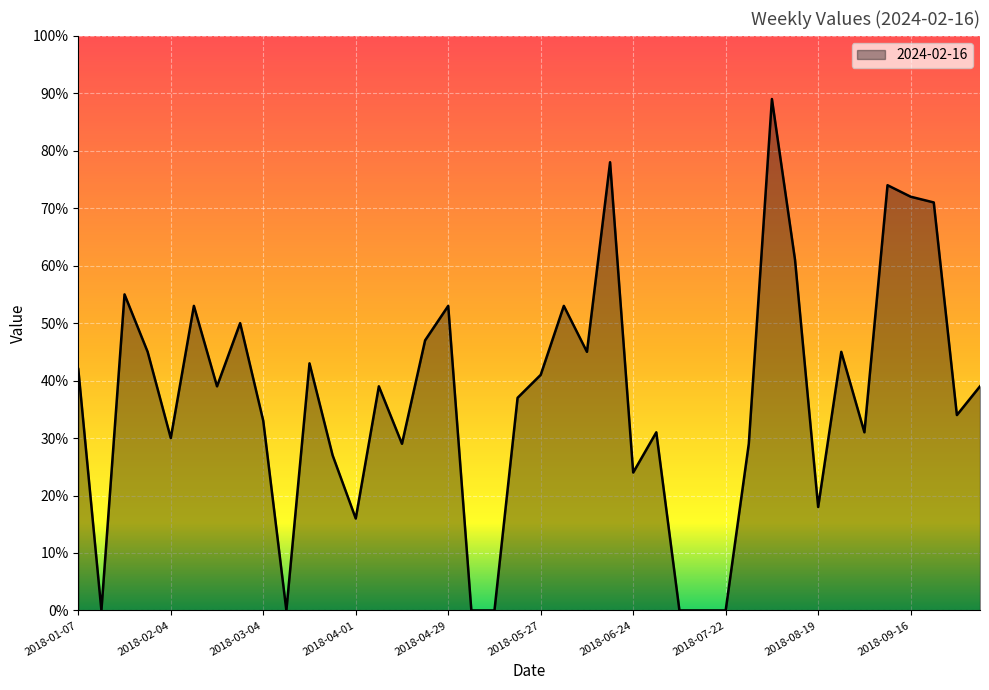

What is the greatest value displayed?

89